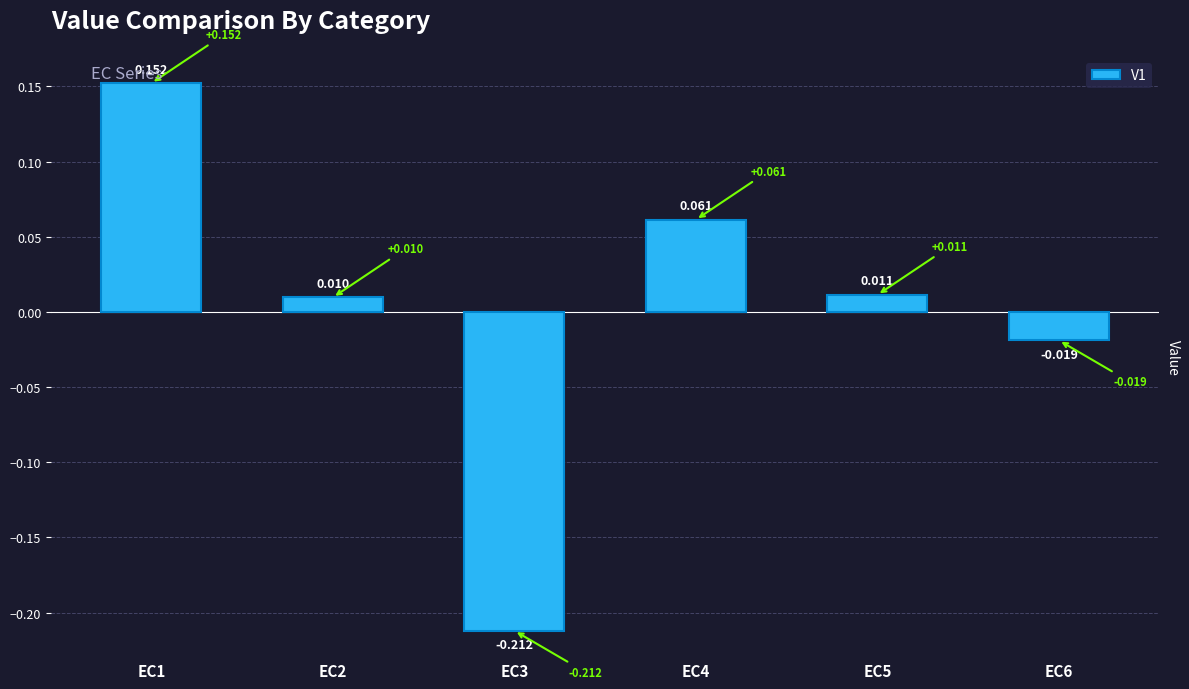

List the labels in order of value, largest first.

EC1, EC4, EC5, EC2, EC6, EC3